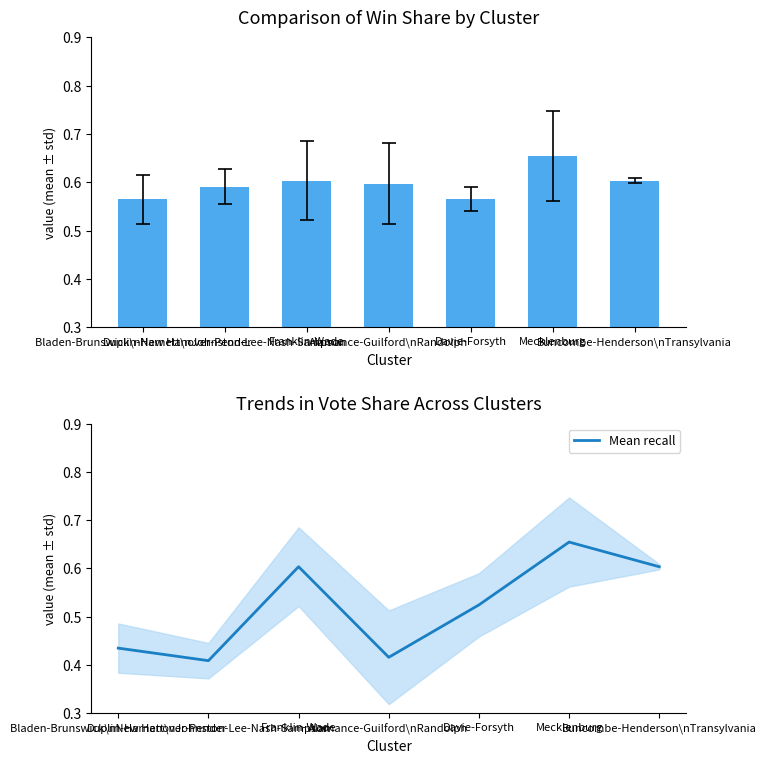

What is the sum of all Mean recall values?

3.6